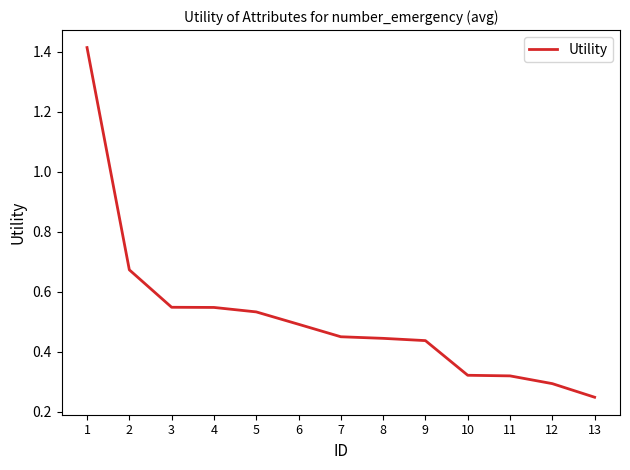

True or false: the data shows 1.0 at 3.

False